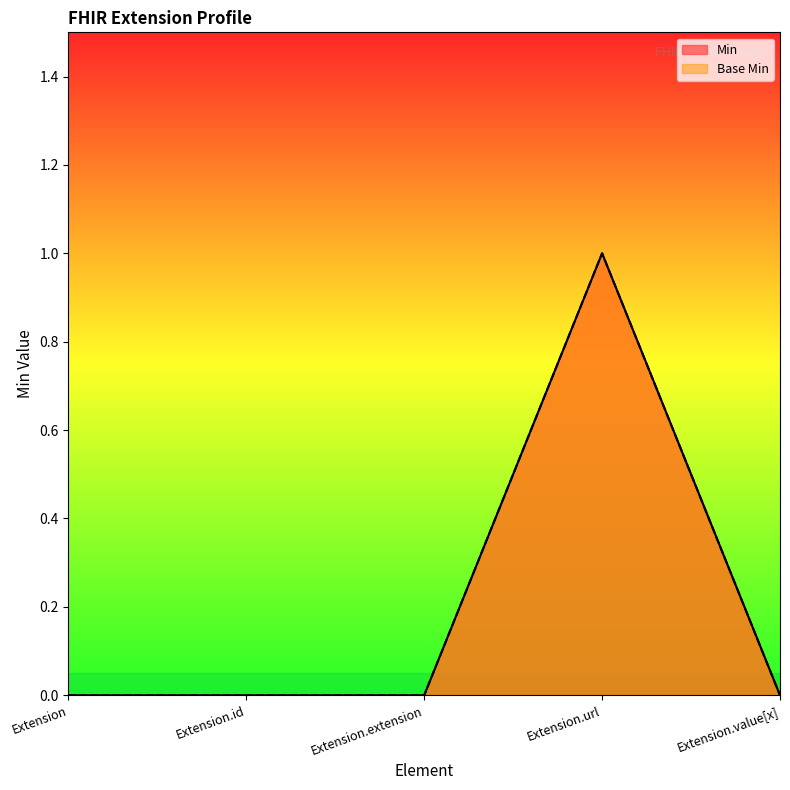

In Base Min, how many points are higher than both neighbors (excluding endpoints)?

1